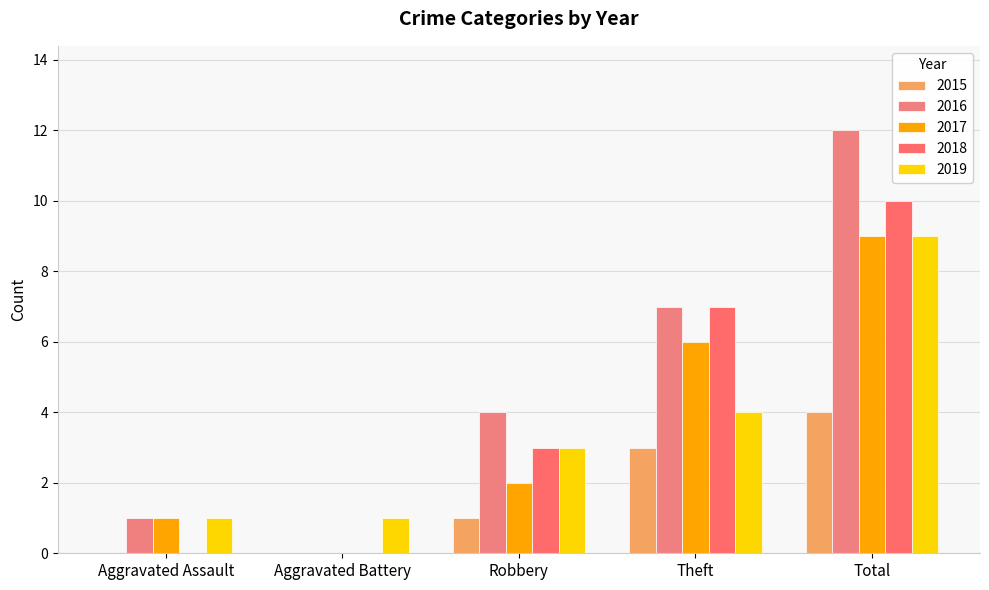

Where is 2017 nearest to the value 4?

Robbery